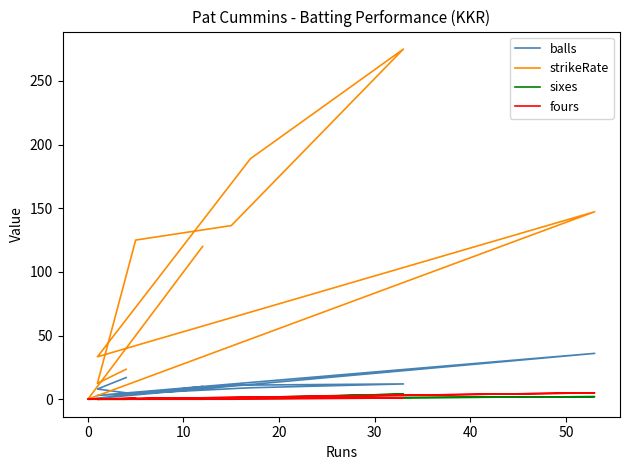

Which series has the largest range (max minus min)?

strikeRate